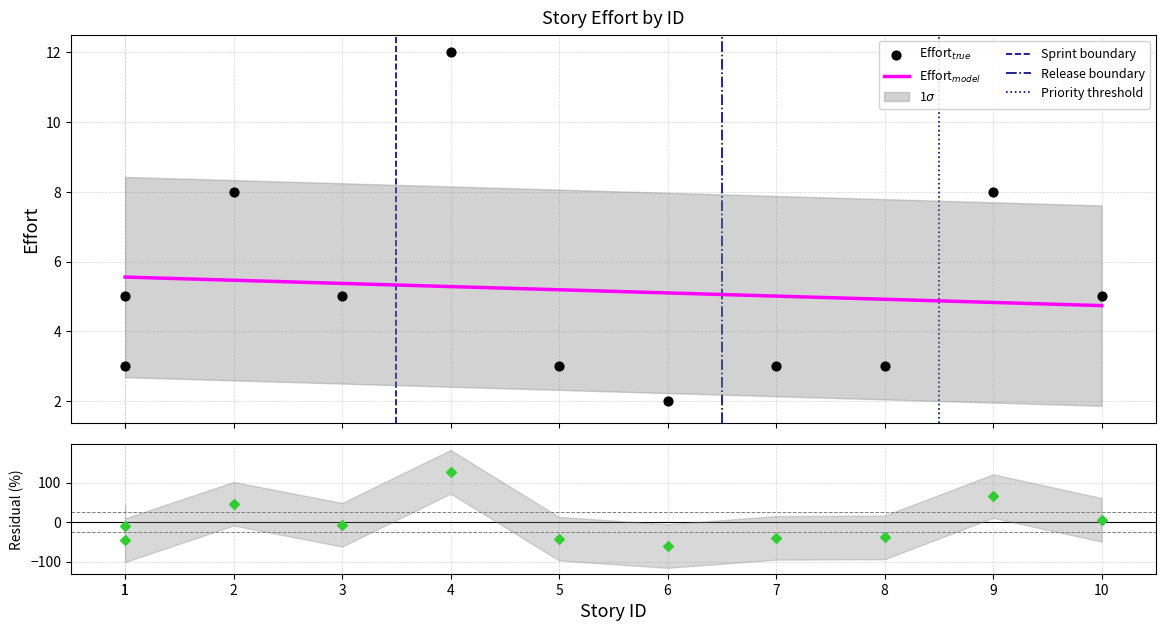

Which series reaches the minimum Y coordinate?

Effort